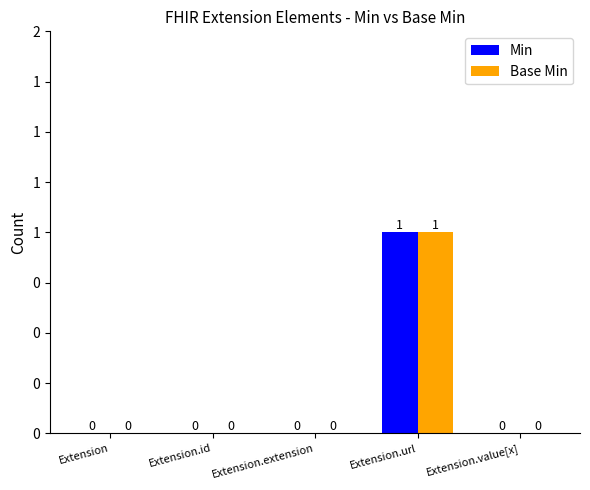

Are the bars horizontal?

No